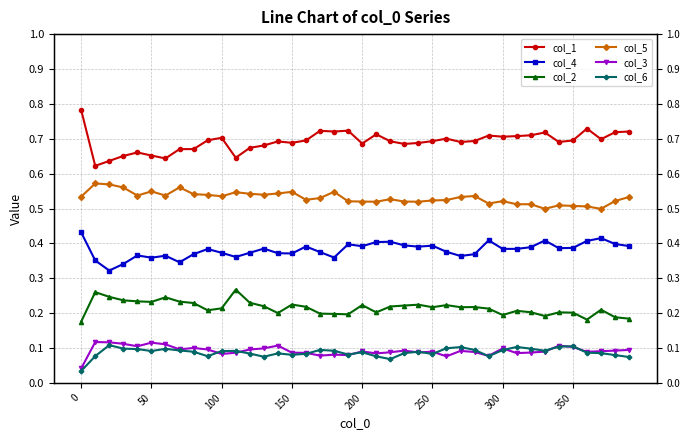

Which series has the largest range (max minus min)?

col_1